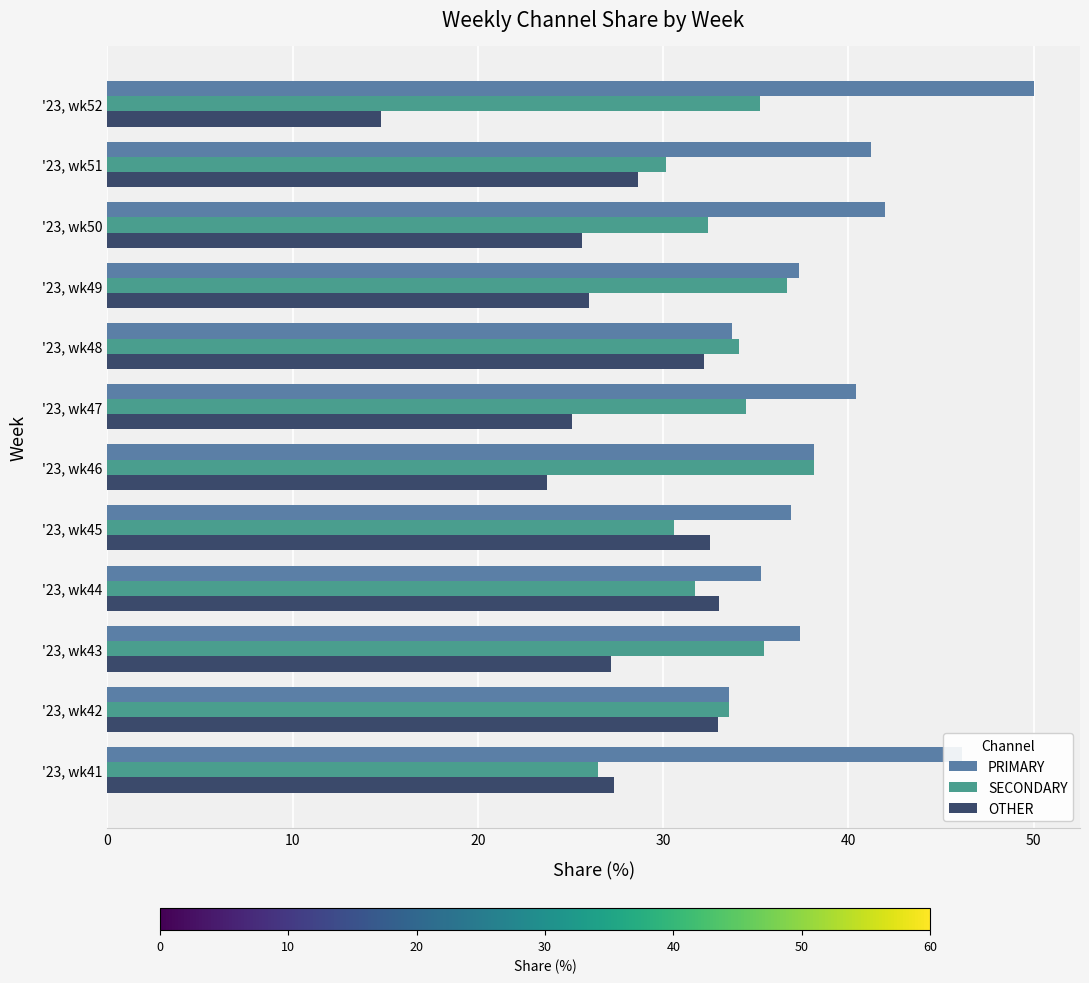

What are all the series names shown in the legend?

PRIMARY, SECONDARY, OTHER